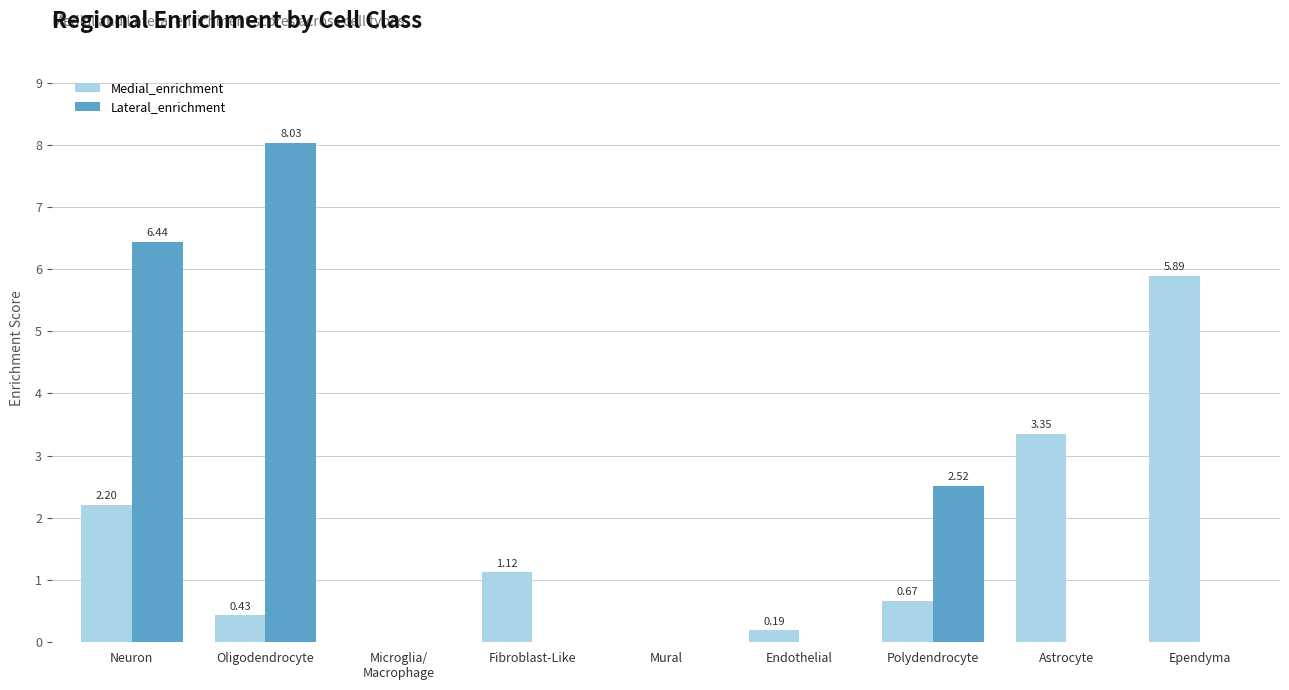

What are all the series names shown in the legend?

Medial_enrichment, Lateral_enrichment